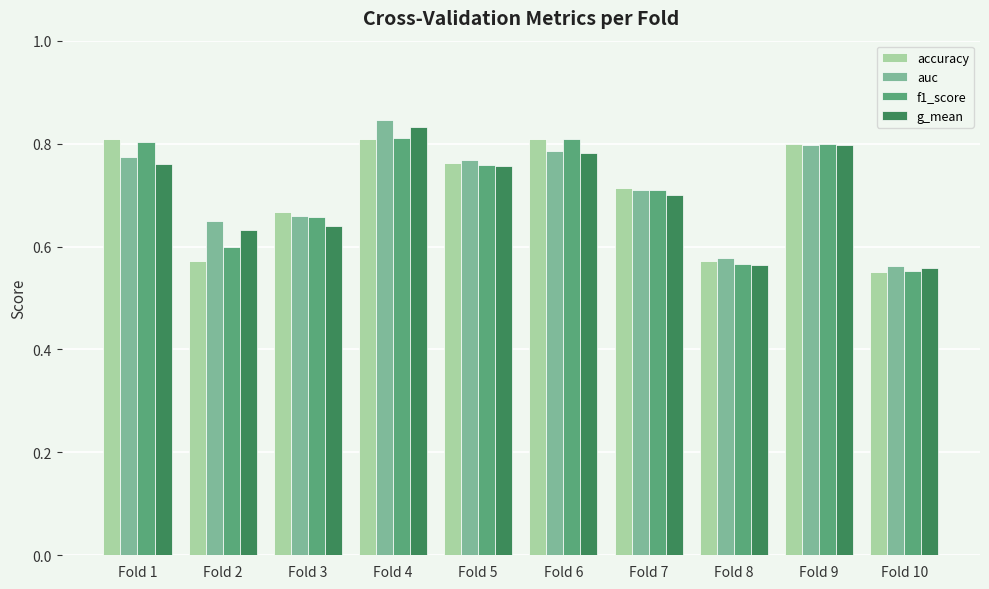

How many series are shown in this chart?

4